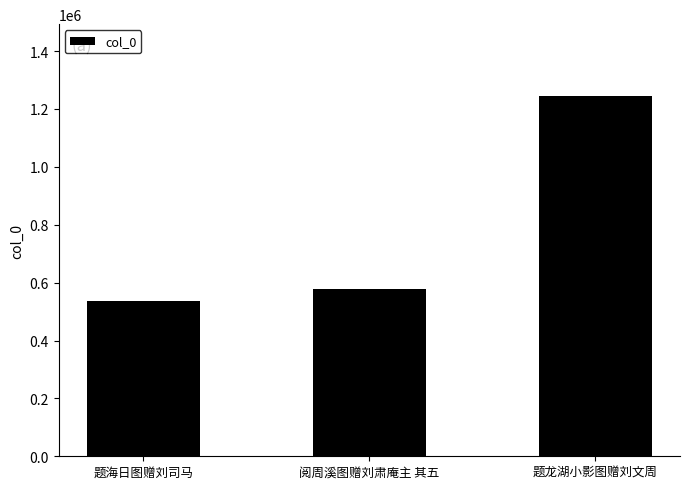

What is the label of the 3rd bar from the left?

题龙湖小影图赠刘文周